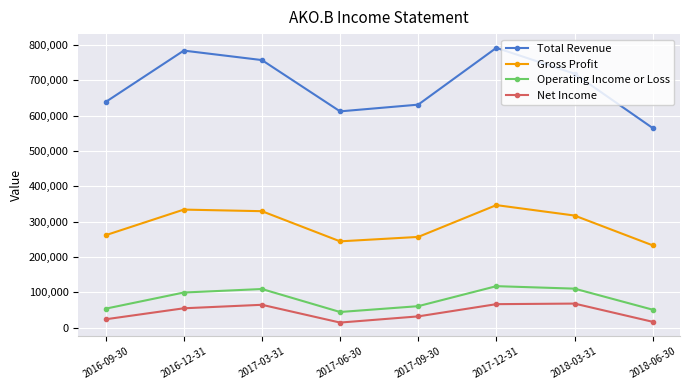

What position from the left is 2017-03-31?

3